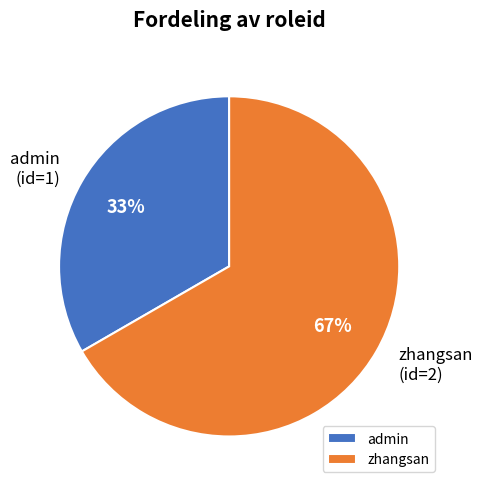

Rank the categories by value from highest to lowest.

zhangsan, admin